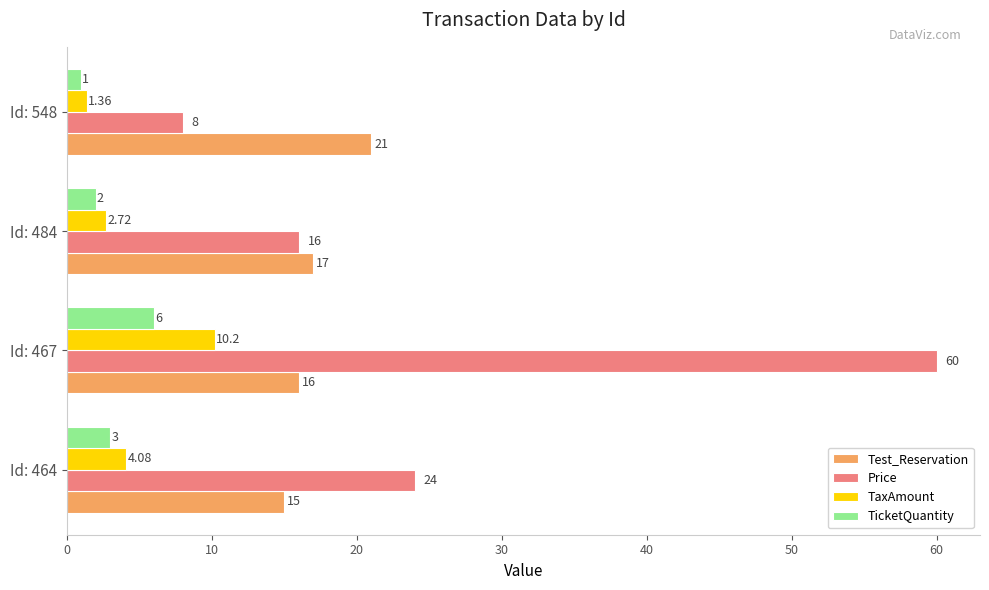

What is the sum of all Price values?

108.0